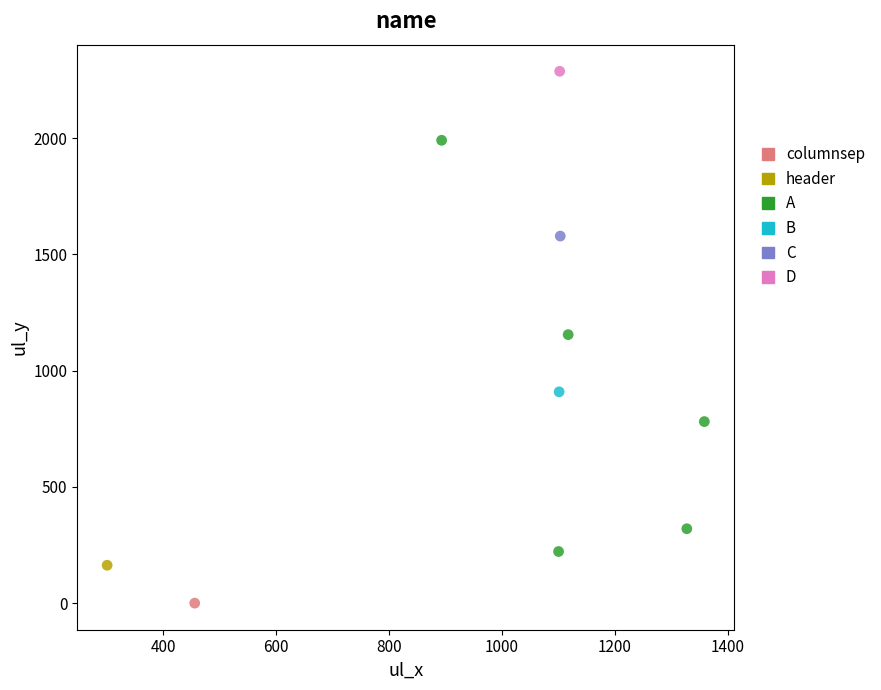

What are all the series names shown in the legend?

columnsep, header, A, B, C, D